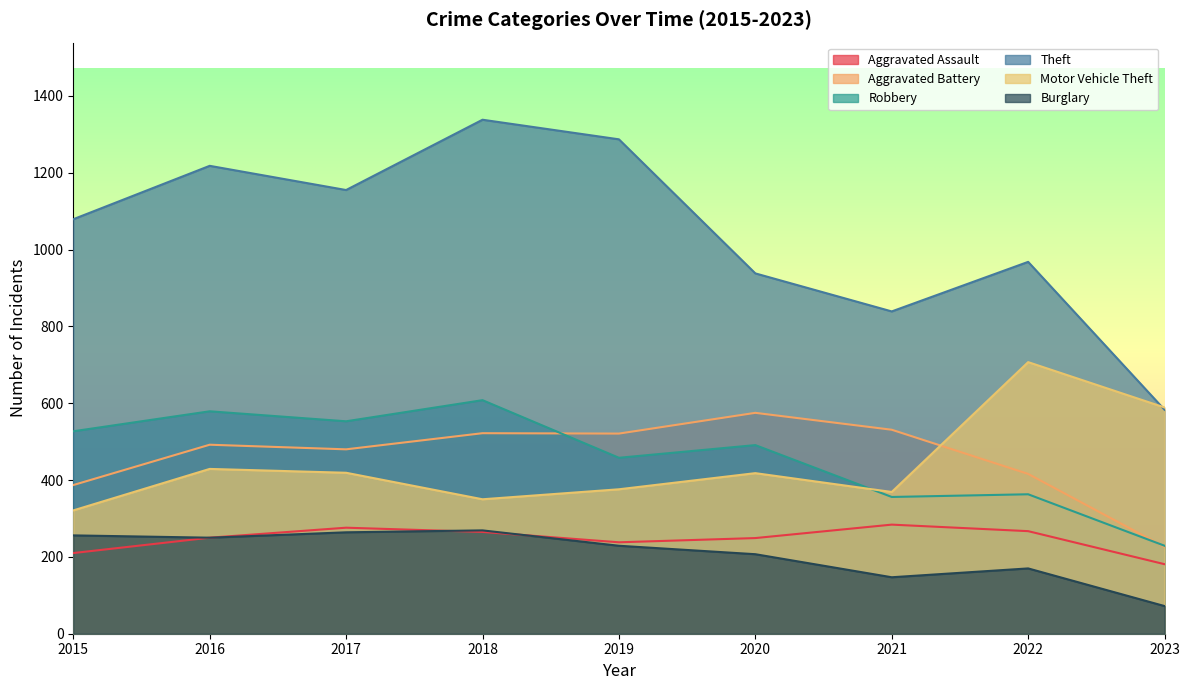

The Burglary series shows 340 at 2015. True or false?

False